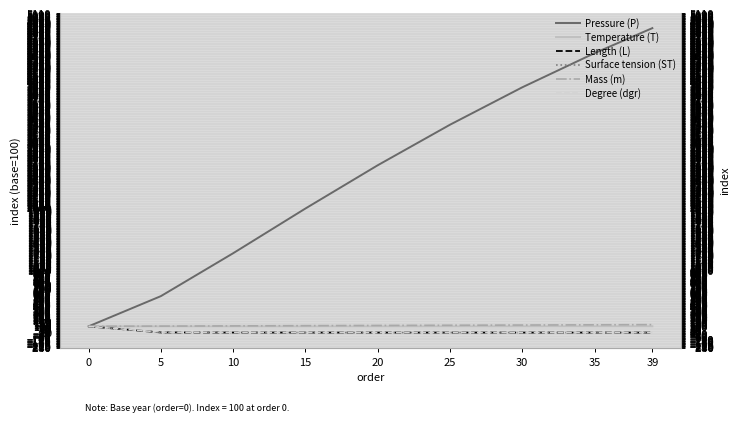

Where is Degree (dgr) nearest to the value 50?

5